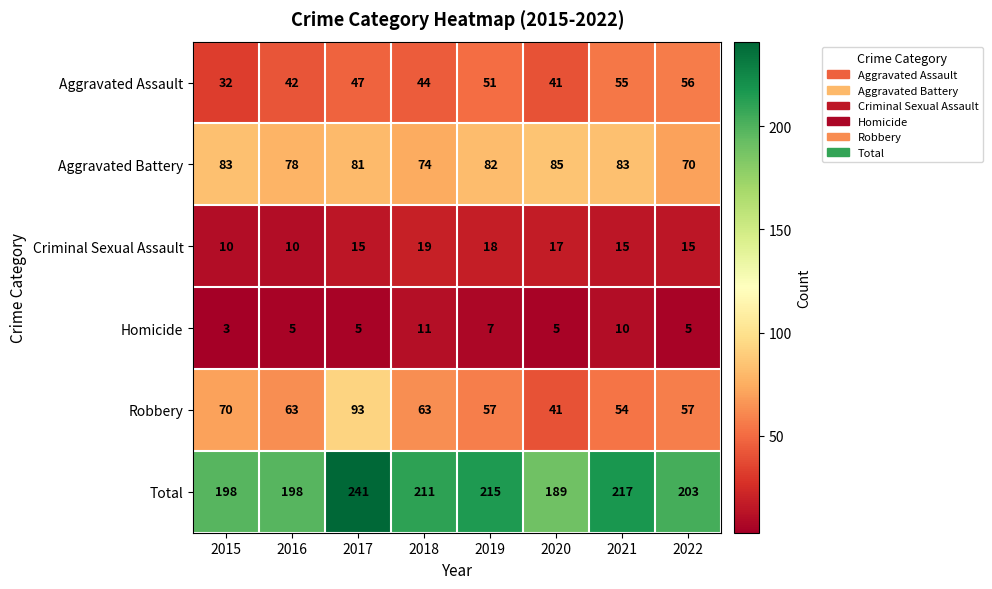

At which category is the sum across all series the highest?

2017